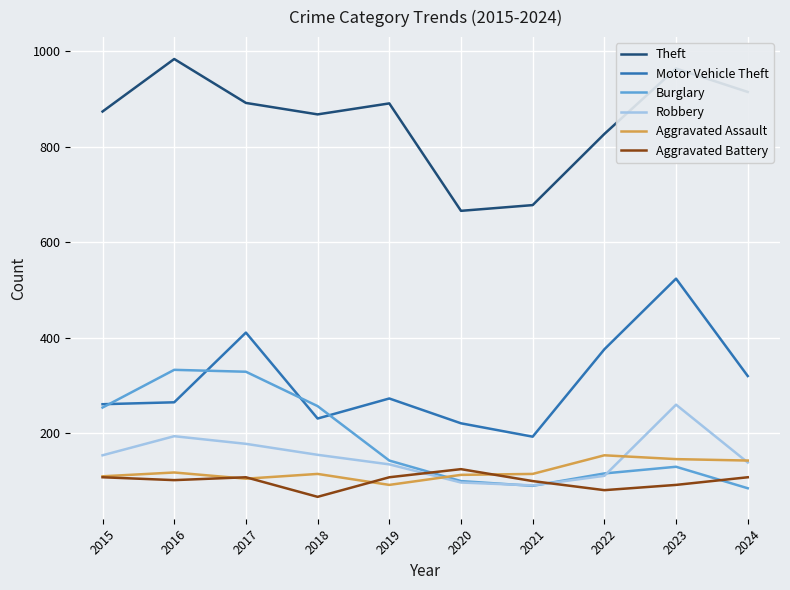

True or false: Robbery and Motor Vehicle Theft intersect in this chart.

False